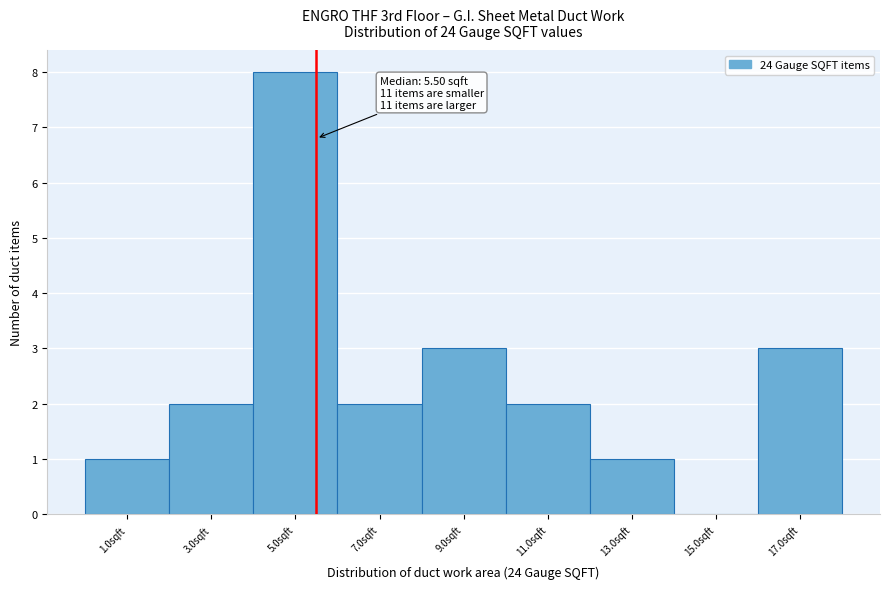

Which range on the x-axis has the tallest bar?

4 to 6